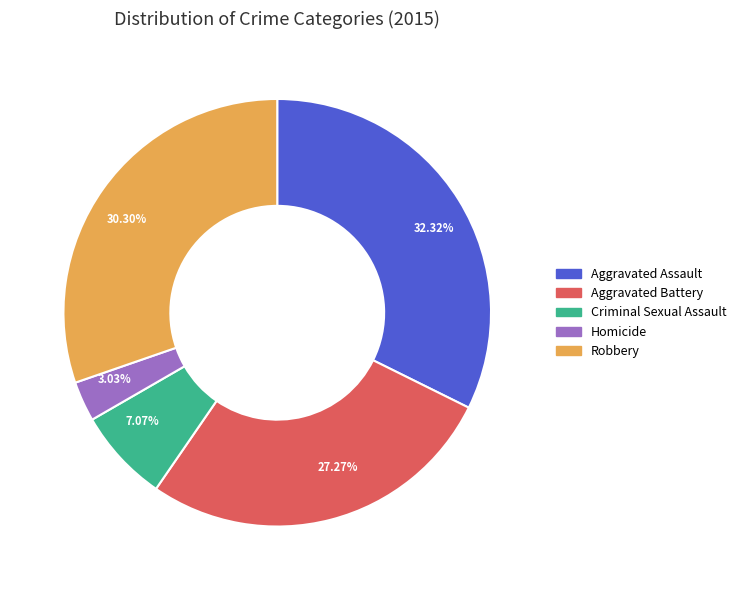

What percentage is the Aggravated Battery slice, to the nearest percent?

27%